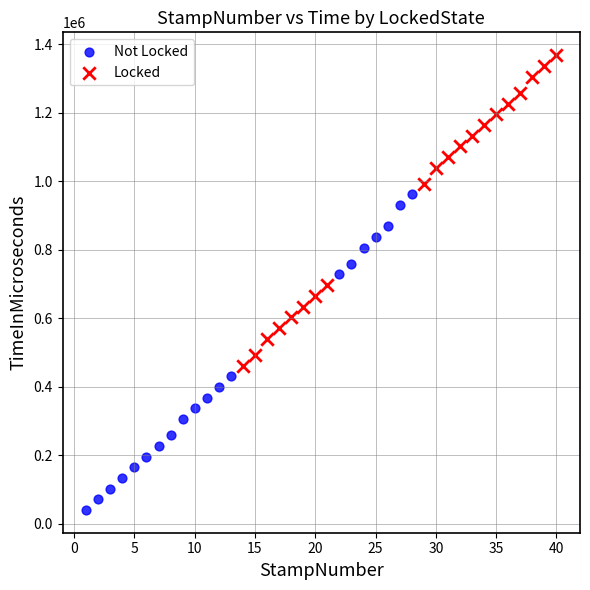

Which series contains the highest Y value?

Locked